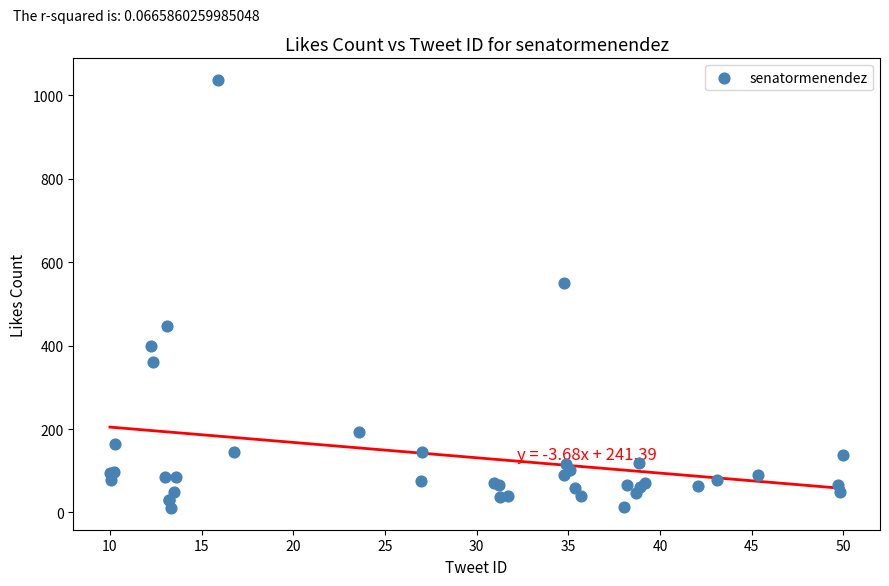

What Y value in the scatter plot is closest to 523?

550